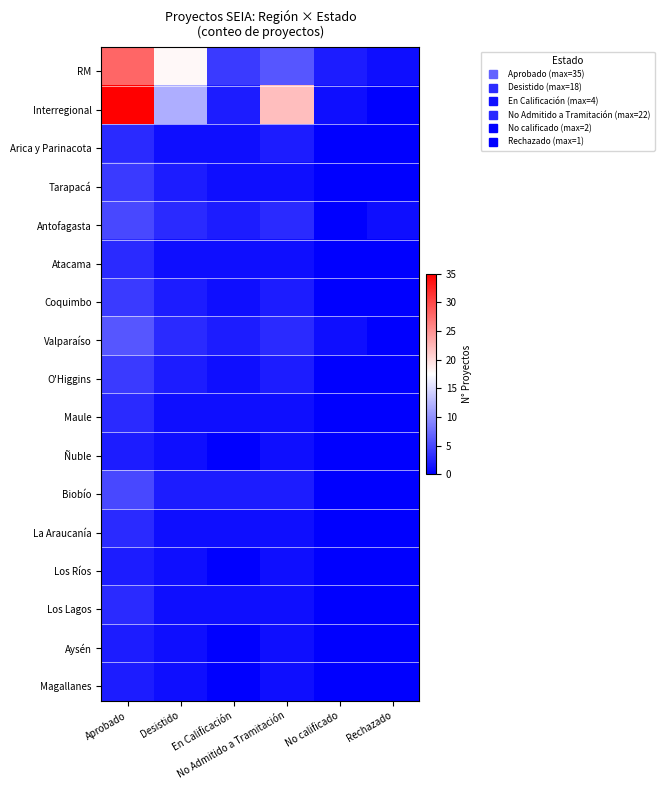

Which series has the largest range (max minus min)?

Interregional